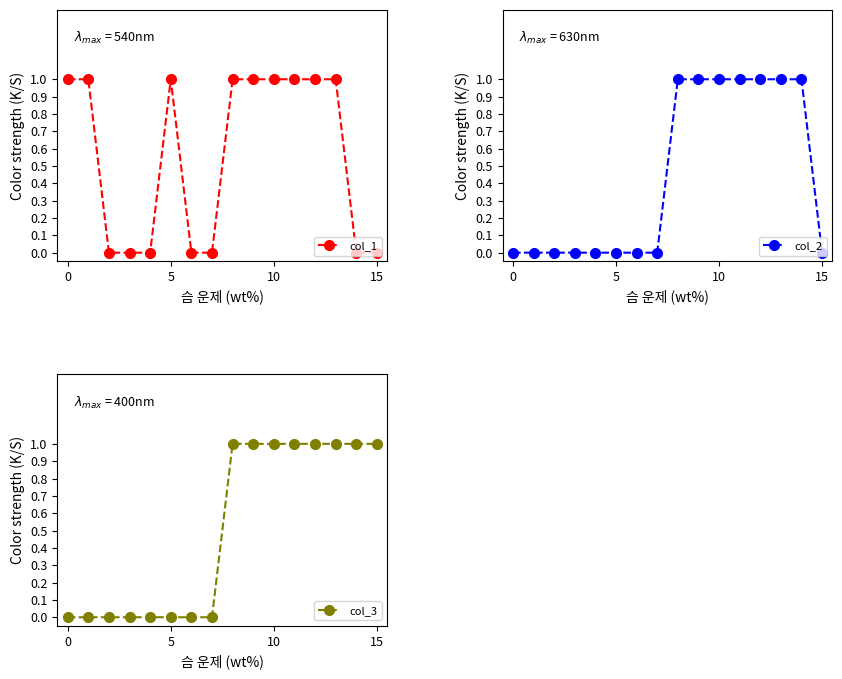

True or false: col_2 and col_1 cross at least once.

False